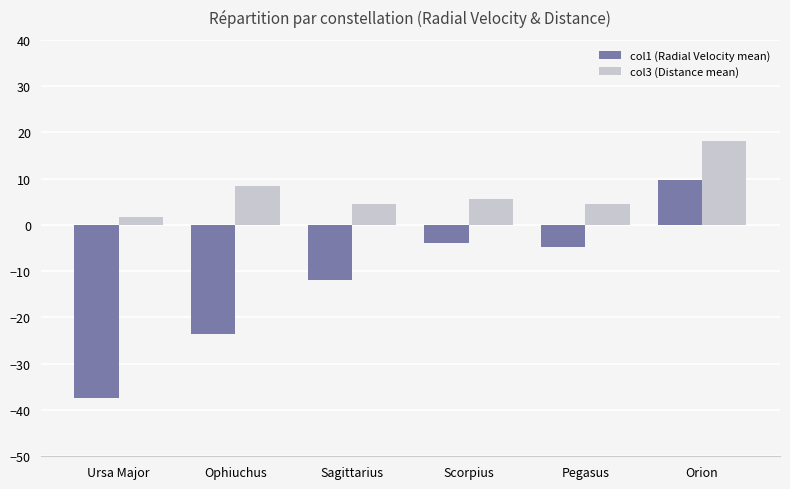

What is the label of the 1st bar from the left?

Ursa Major